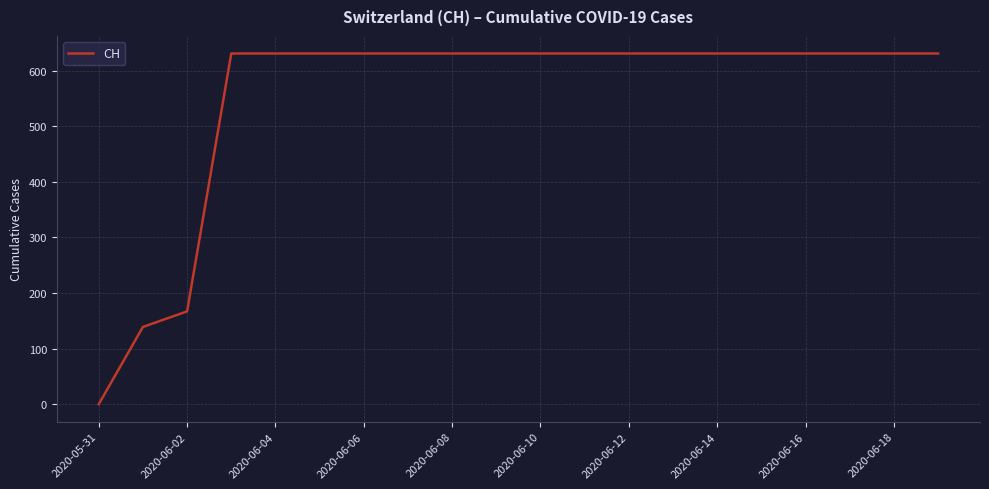

What is the difference between the maximum and minimum values?

631